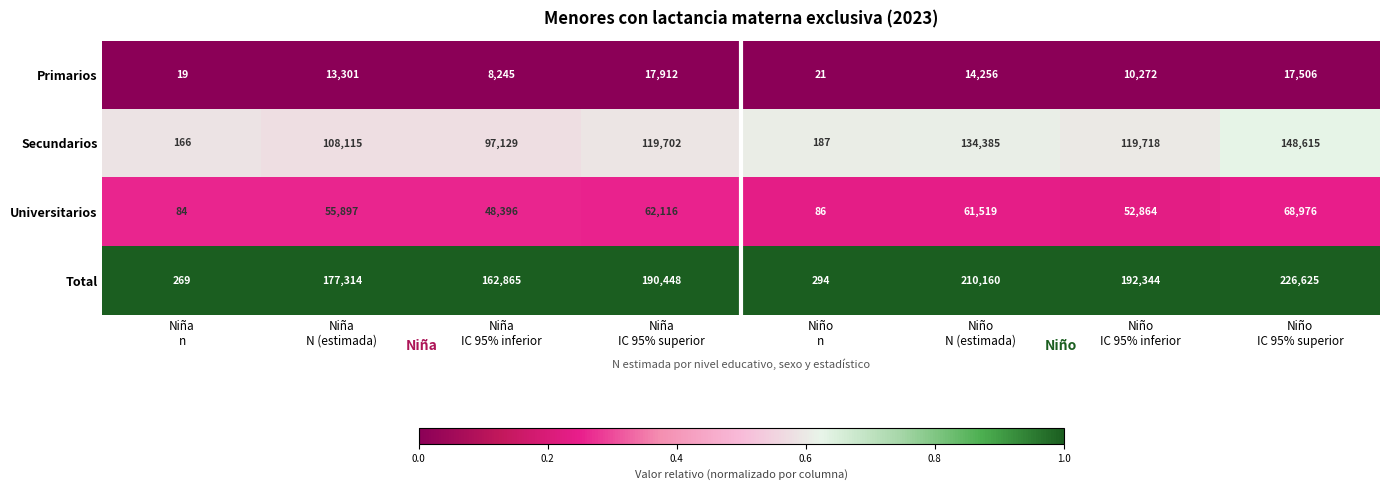

What is the minimum value shown in the chart?

19